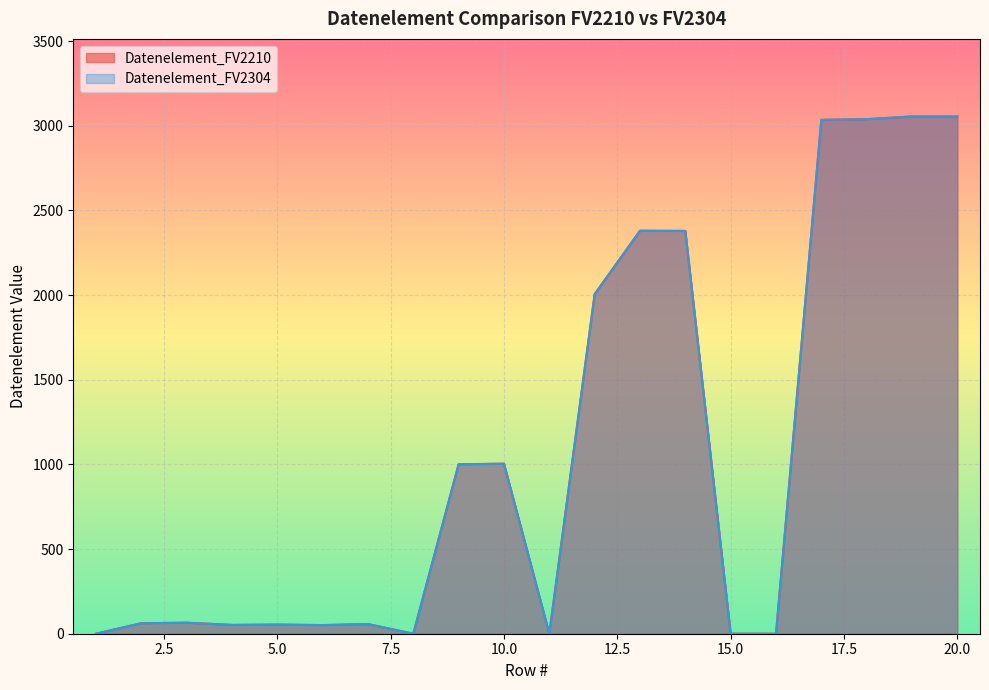

What is the average value of the Datenelement_FV2304 series?

1065